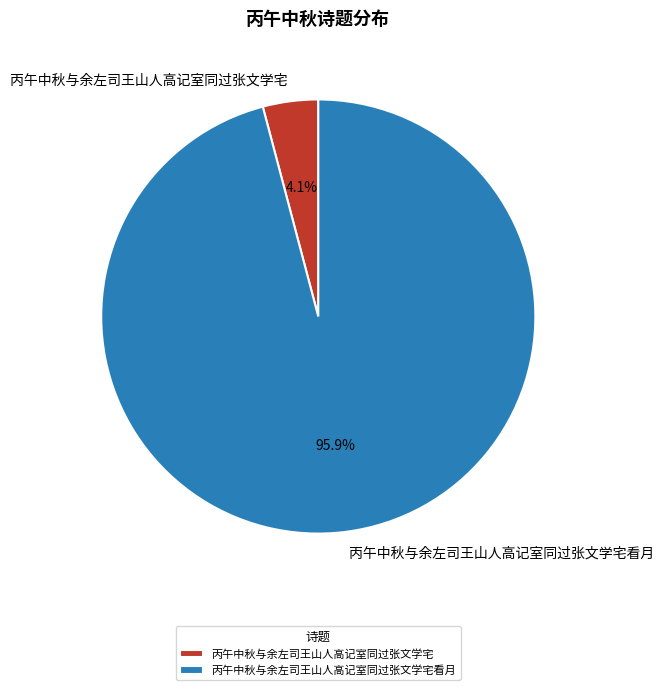

How many slices are in this pie chart?

2